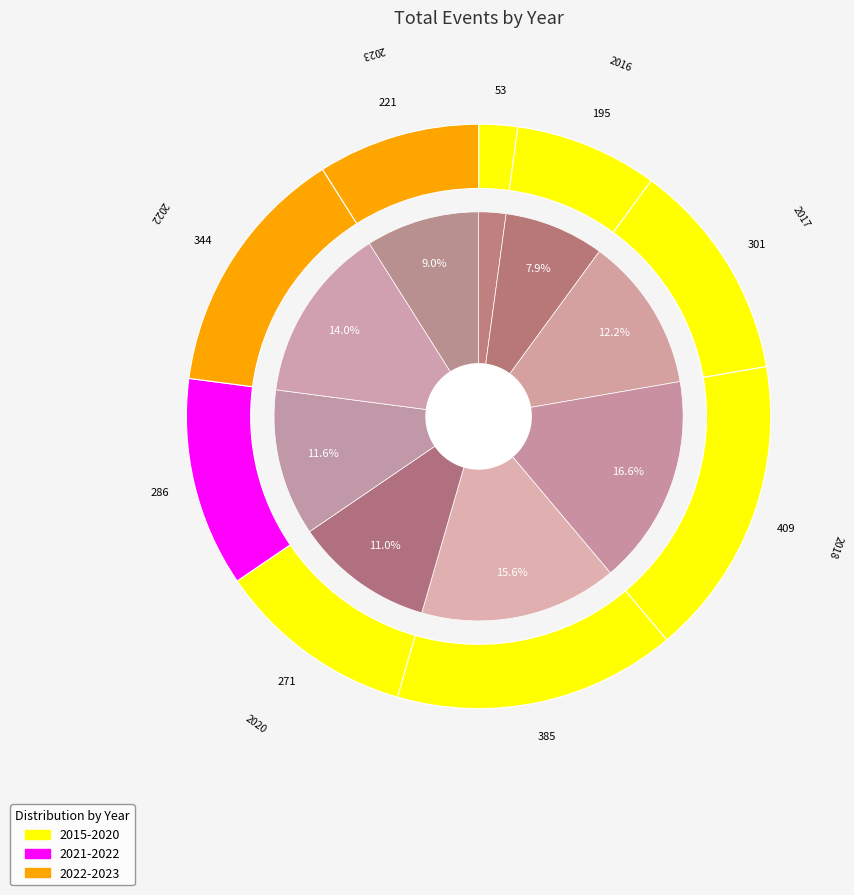

What percentage is the 2017 slice, to the nearest percent?

12%